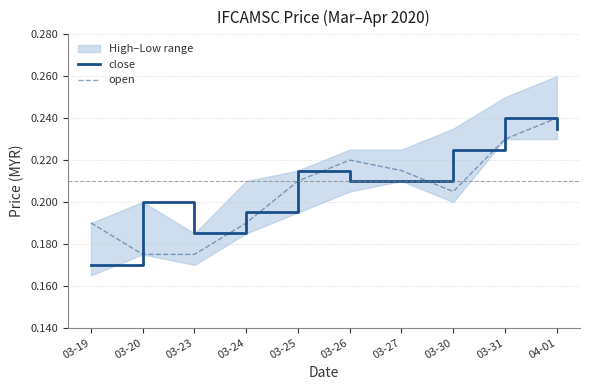

Between which two adjacent categories do open and close first intersect?

03-19 and 03-20